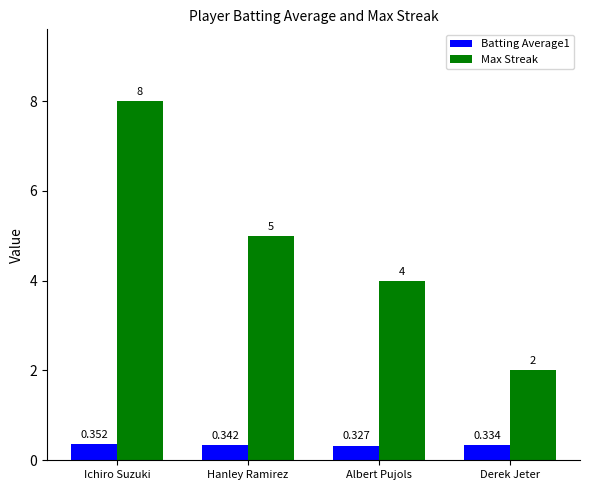

What is the sum of the Batting Average1 values at Albert Pujols and Ichiro Suzuki?

0.7